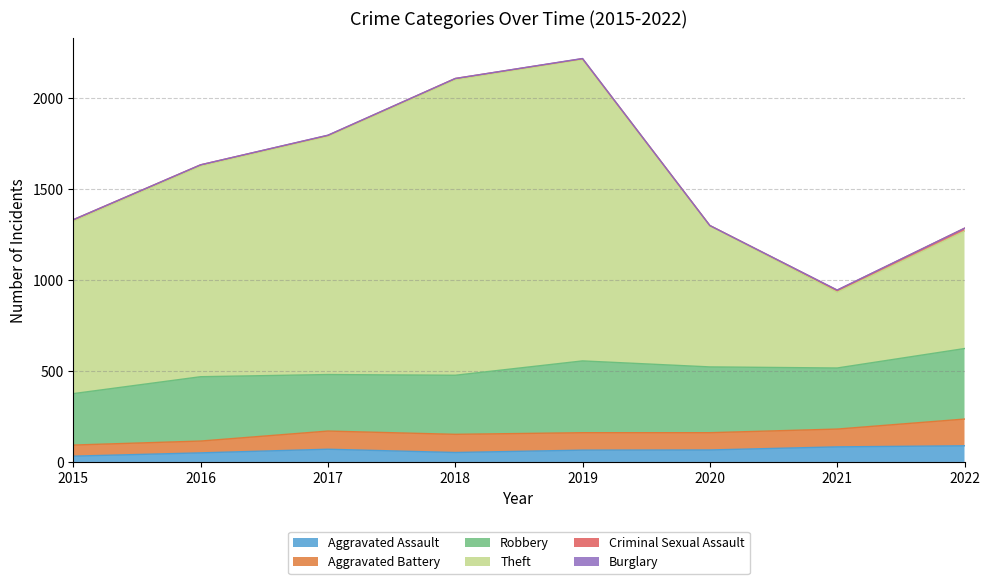

Is it true that Aggravated Assault equals 70 at 2018?

False